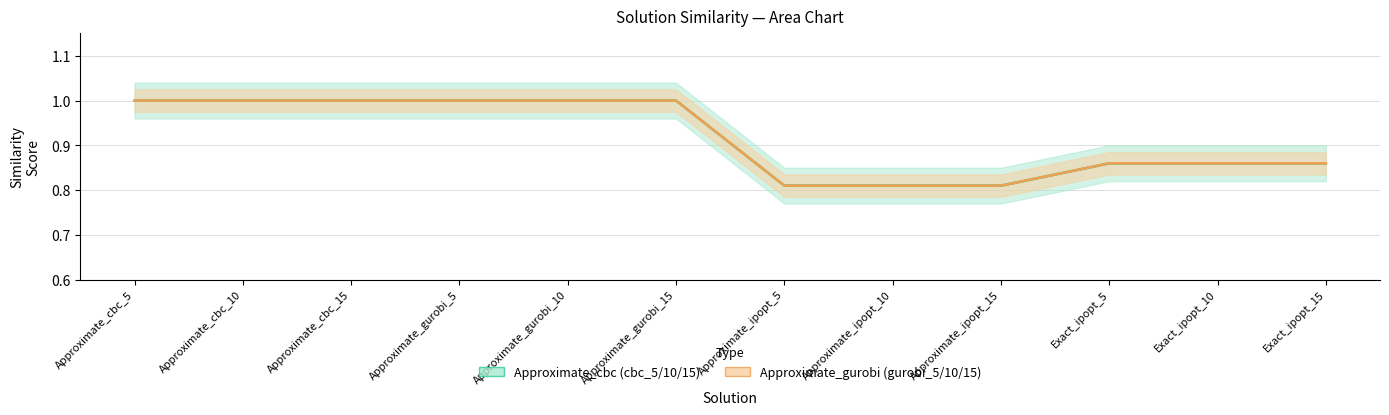

True or false: Approximate_cbc_mid and Approximate_gurobi_mid intersect in this chart.

False